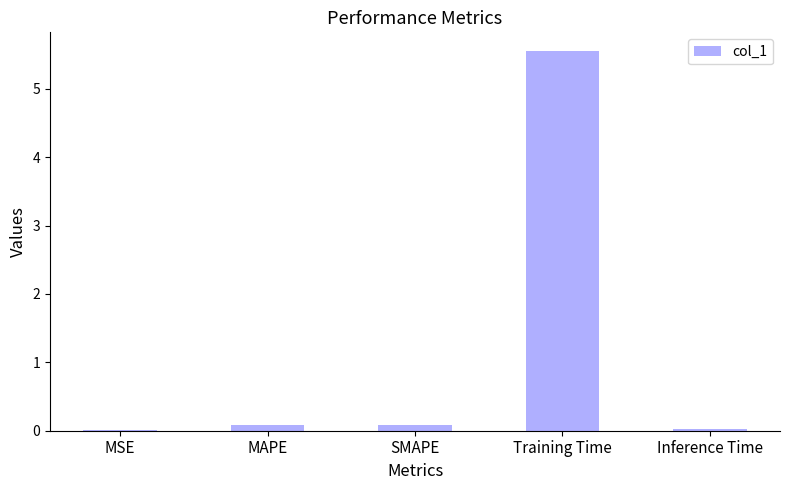

Read the value at Training Time.

5.5